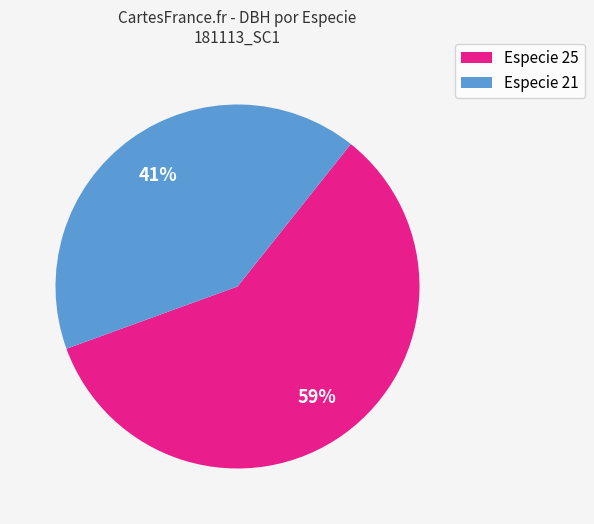

To the nearest percent, what is the difference between the largest and smallest slice percentages?

18%